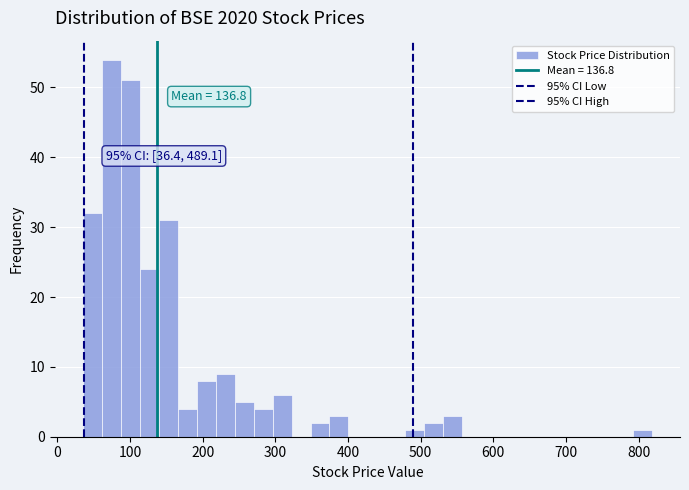

Read against the x-axis, roughly where is the centre of the tallest bar?

70